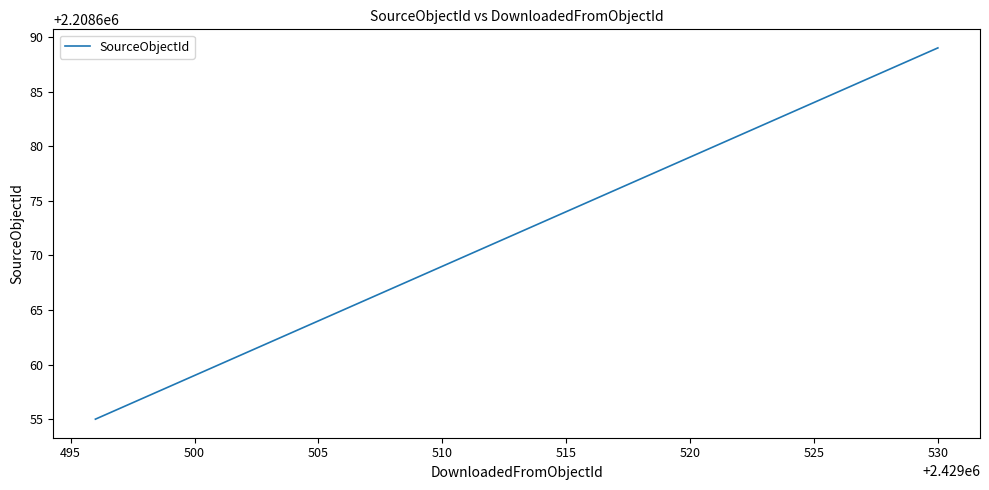

What is the greatest value displayed?

2208689